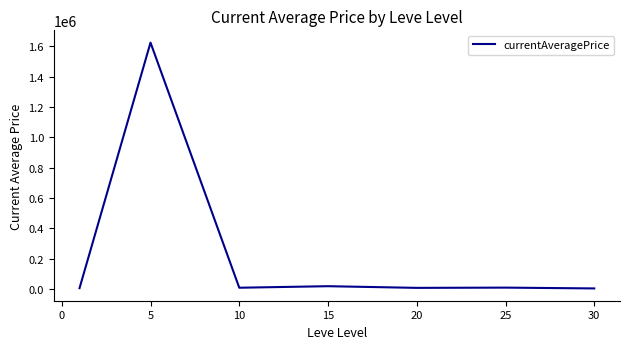

What is the greatest value displayed?

1624608.1